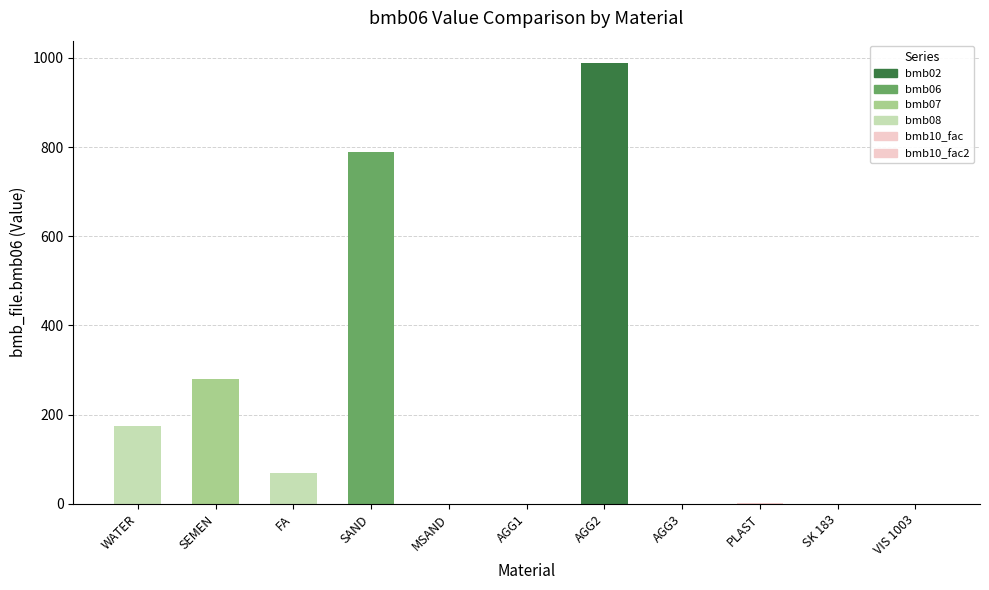

What is the sum of the values at SK 183 and WATER?

175.0